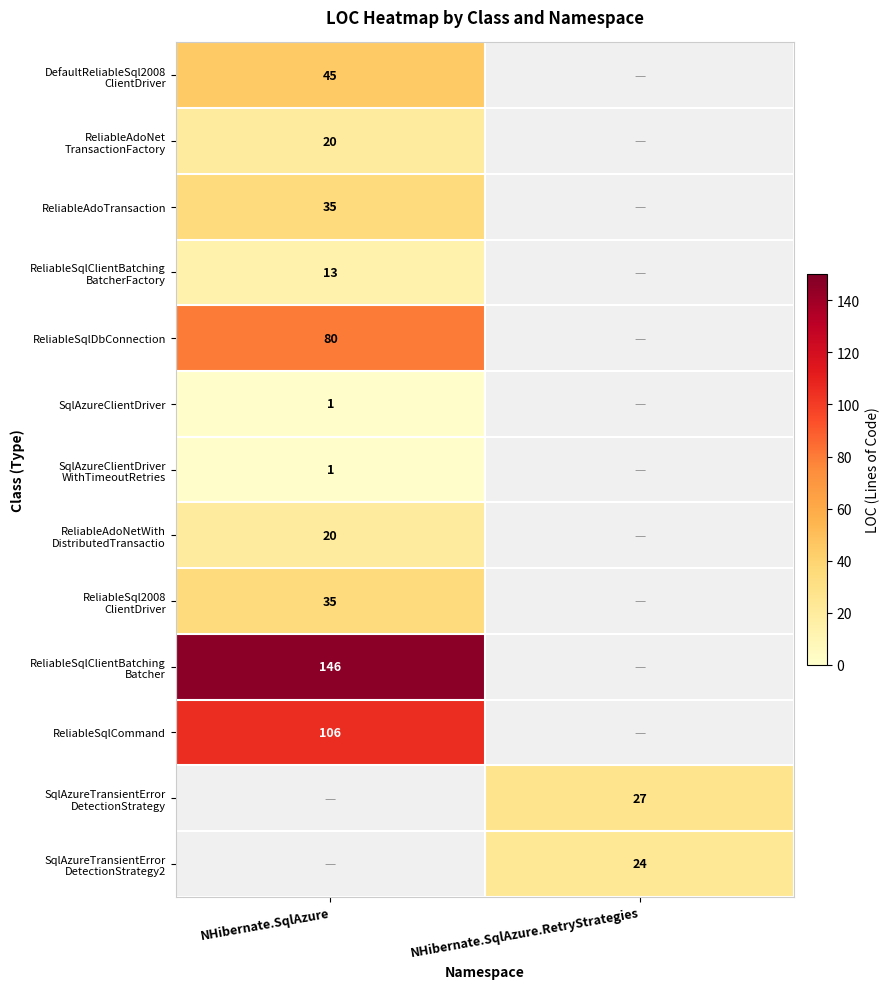

Between NHibernate.SqlAzure.RetryStrategies and NHibernate.SqlAzure, which is larger?

NHibernate.SqlAzure